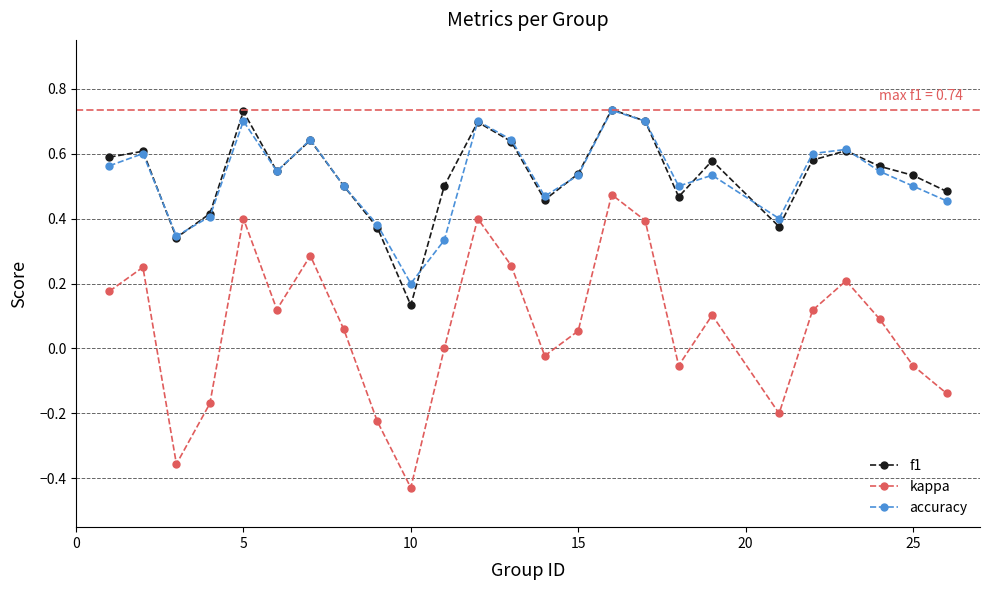

True or false: accuracy and kappa cross at least once.

False